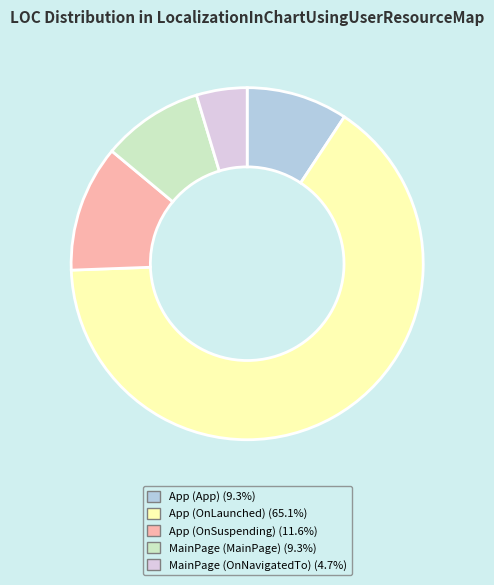

Count the number of slices in the pie.

5